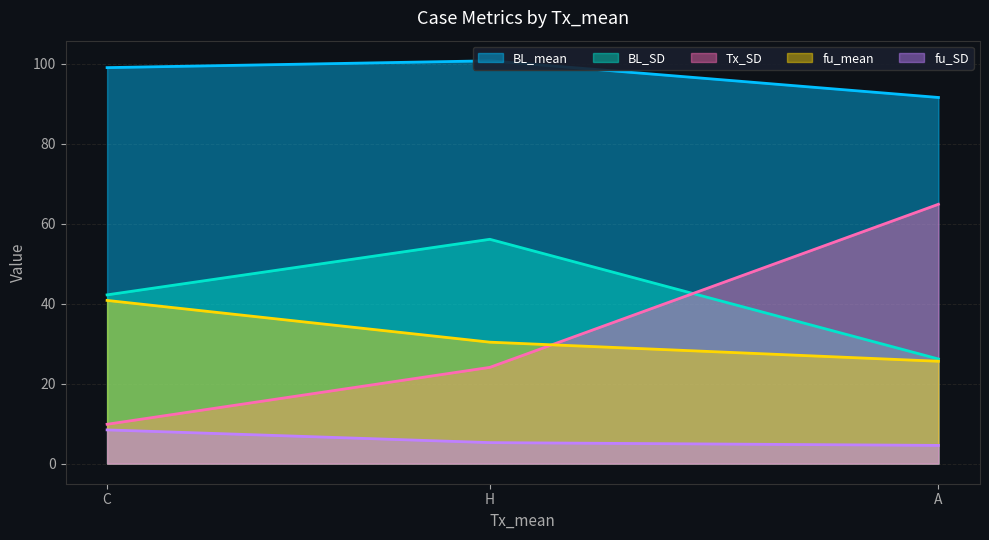

The value of BL_SD at H is 22.9. True or false?

False